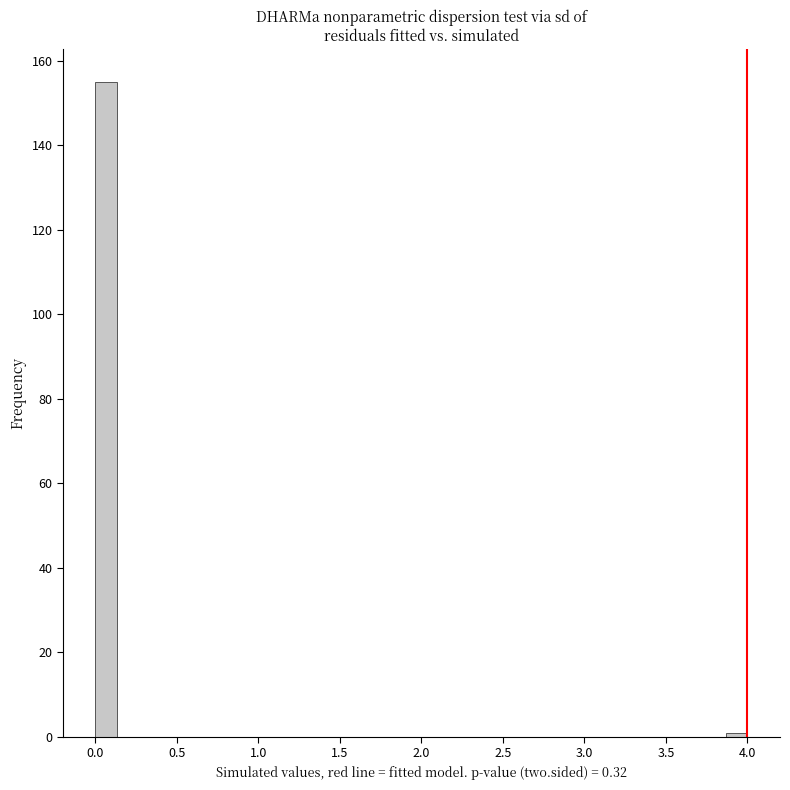

Around what value on the x-axis is the tallest bar? Give the approximate position of its centre, as read against the axis.

0.05